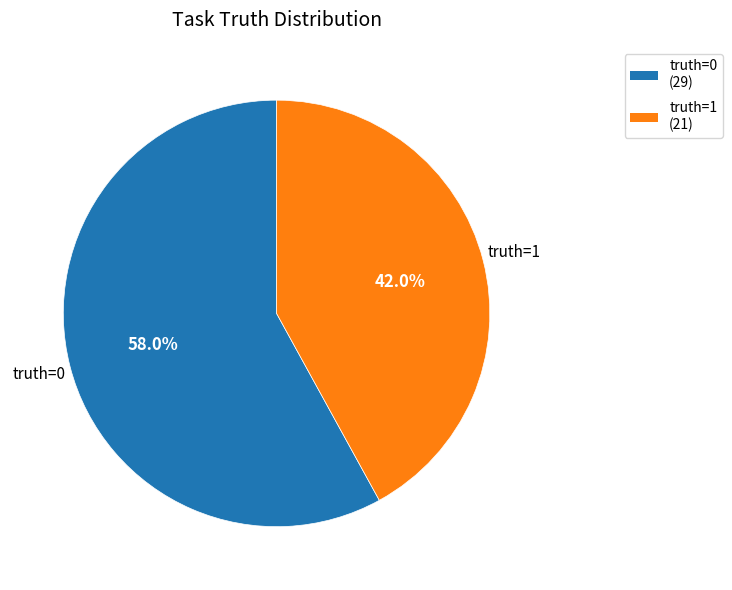

Count the number of slices in the pie.

2